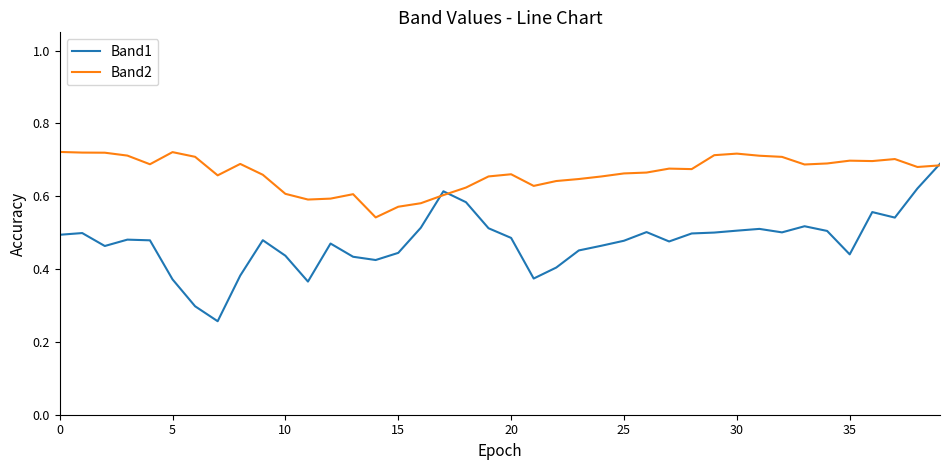

What is the difference between the maximum and second lowest values in the Band2 series?

0.2